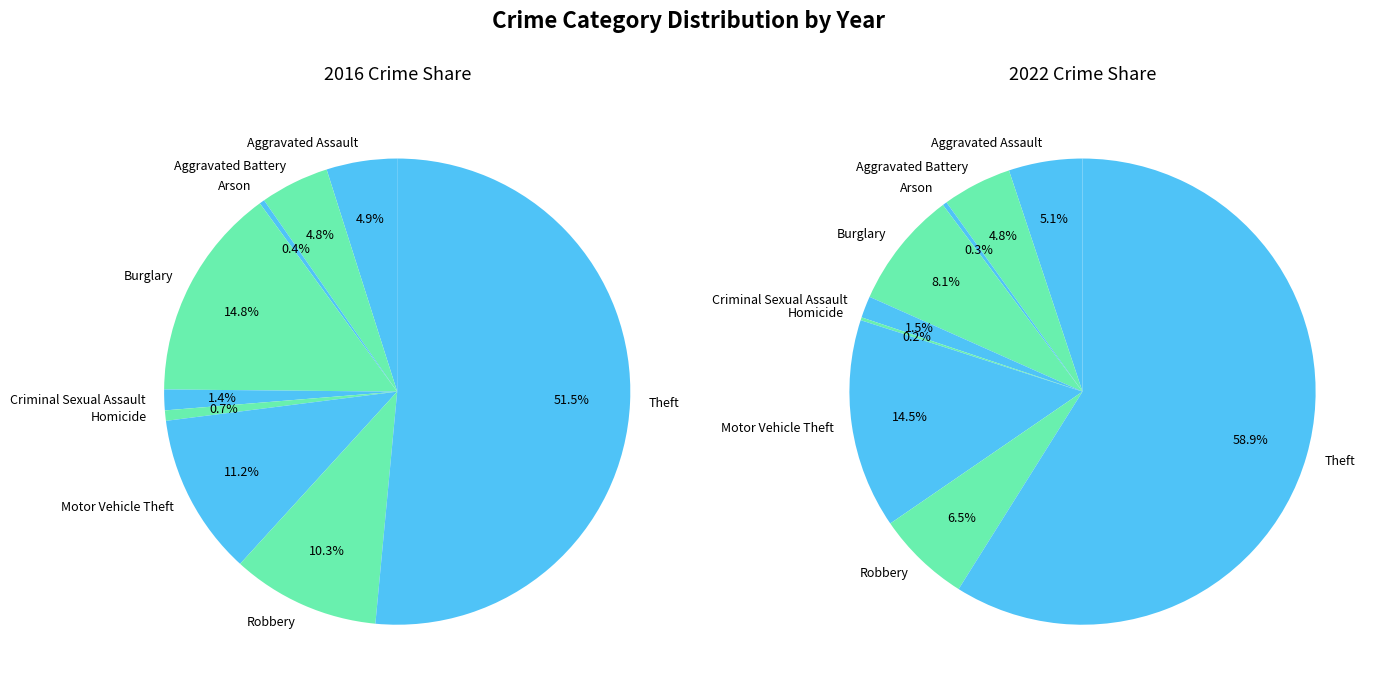

What is the largest slice in the pie chart?

Theft